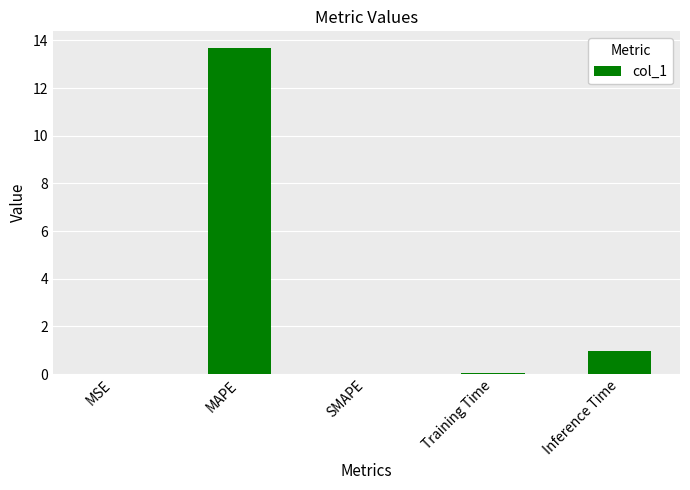

Which category has the highest value across all series?

MAPE